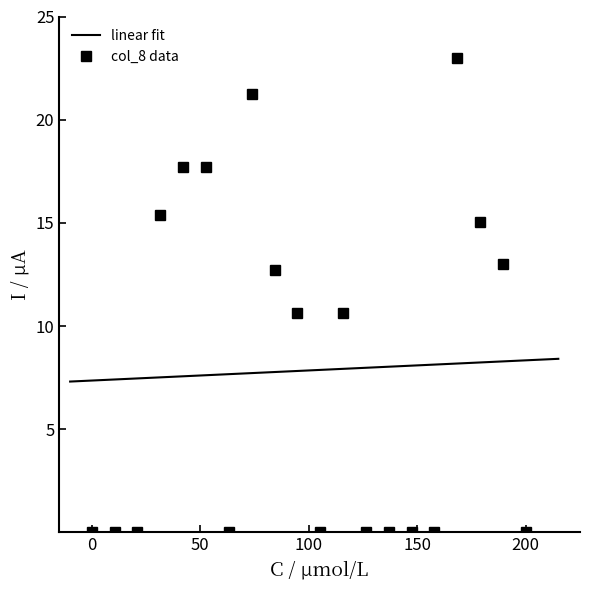

How many lines are shown in the chart?

1